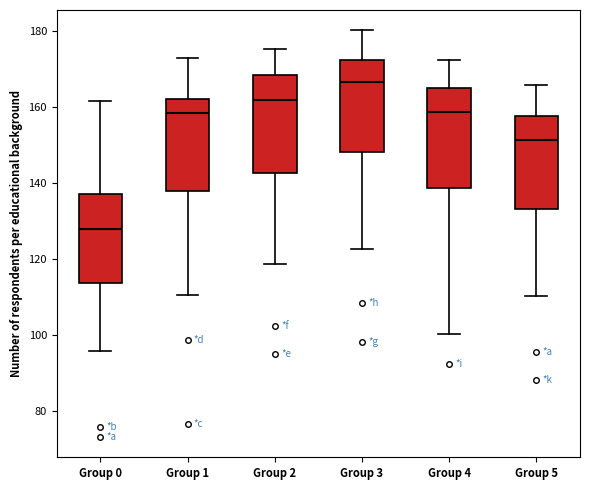

Which box's median line is the lowest?

Group 0